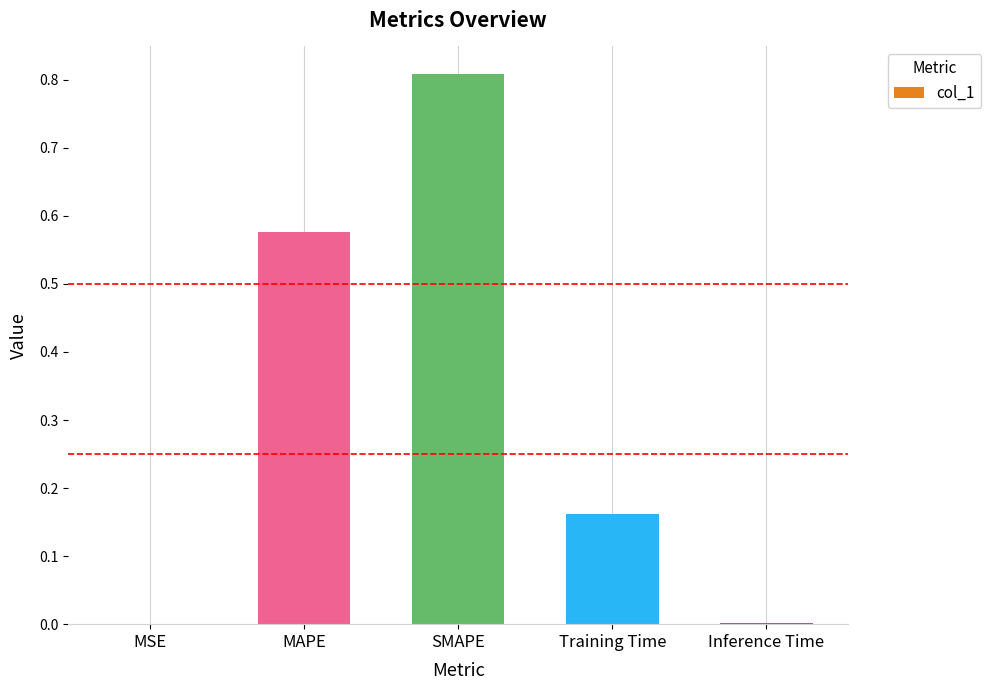

What is the sum of all values?

1.5